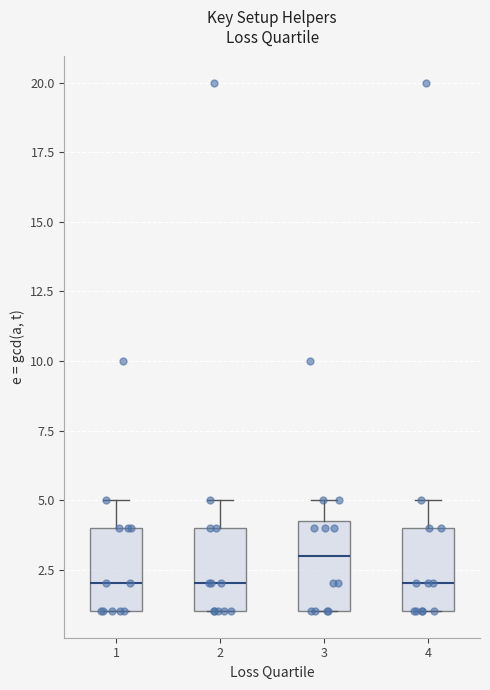

Where is the lower edge of the box at x = 2 on the y-axis? The values are not printed on the chart, so give them approximately, as read against the axis.

1.0